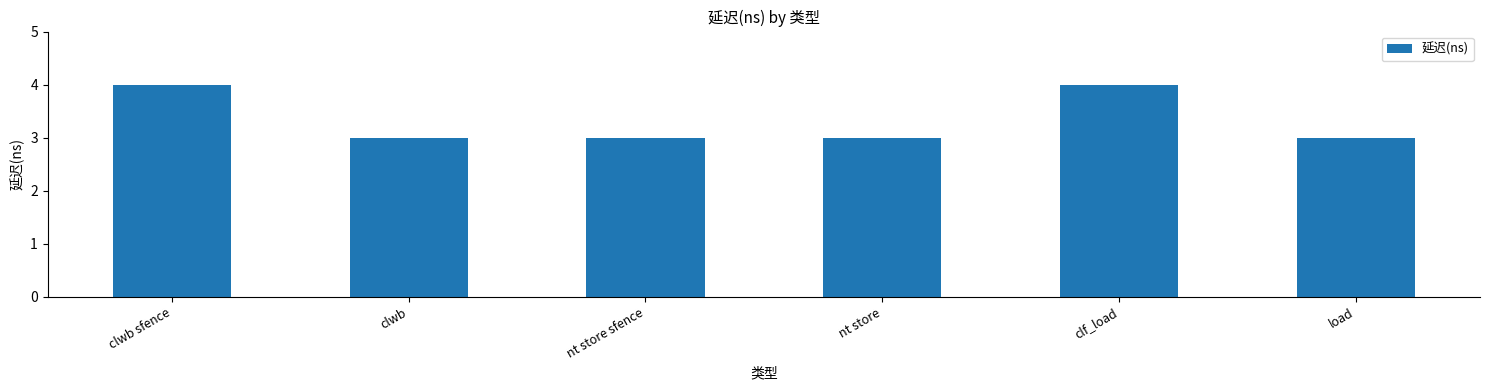

Reading right to left, extract all data points from this chart.

load=3	clf_load=4	nt store=3	nt store sfence=3	clwb=3	clwb sfence=4